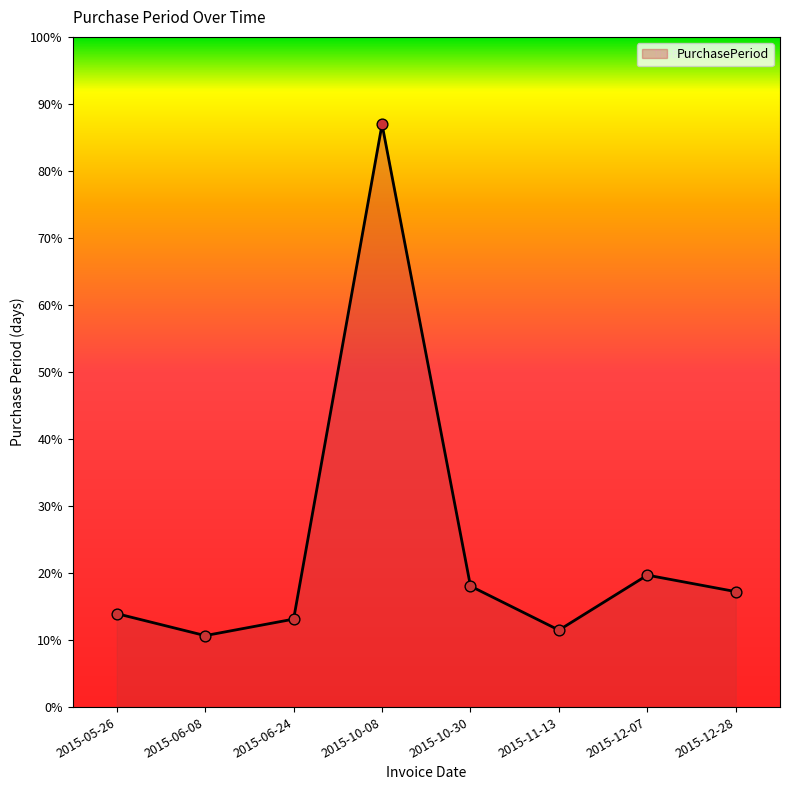

What is the change in value from 2015-05-26 to 2015-06-24?

-1